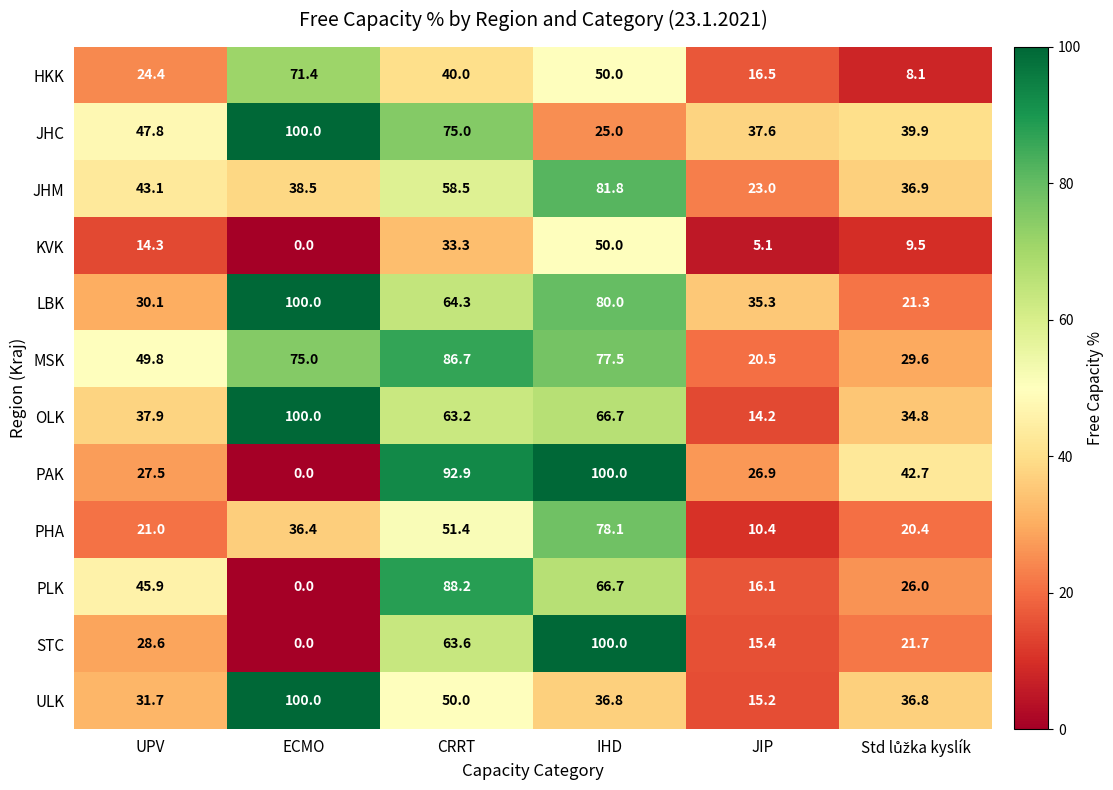

What is the difference between the HKK values at UPV and JIP?

7.9